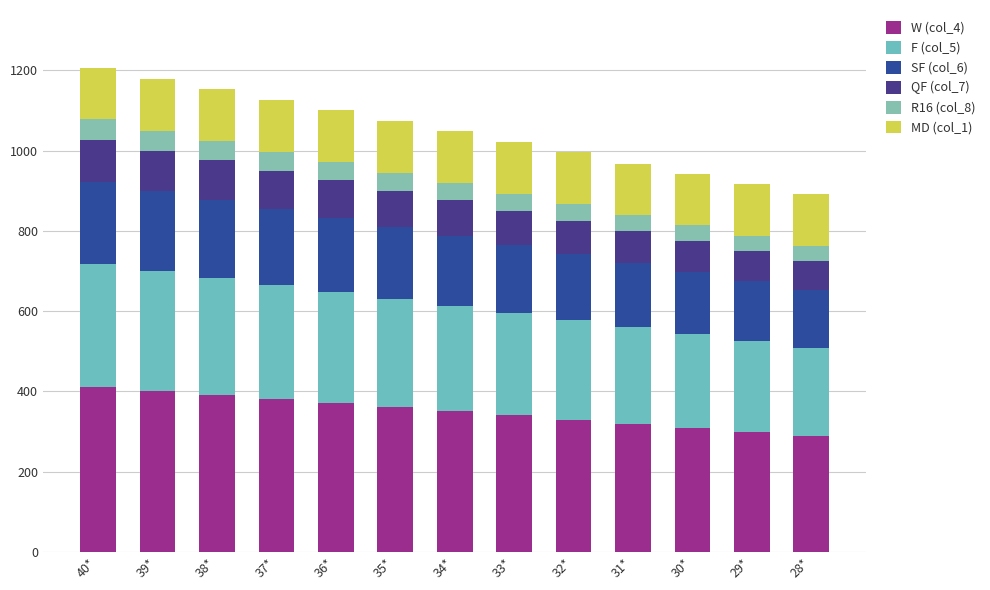

True or false: SF (col_6) has a value of 170 at 33*.

True